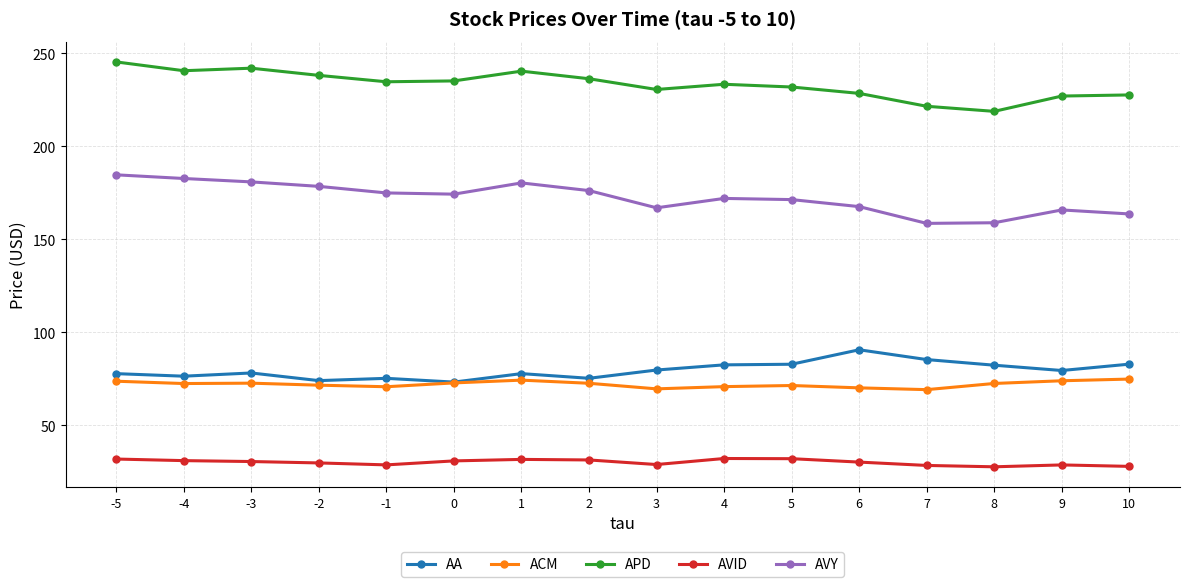

What is the total value across all series at 3?

575.9